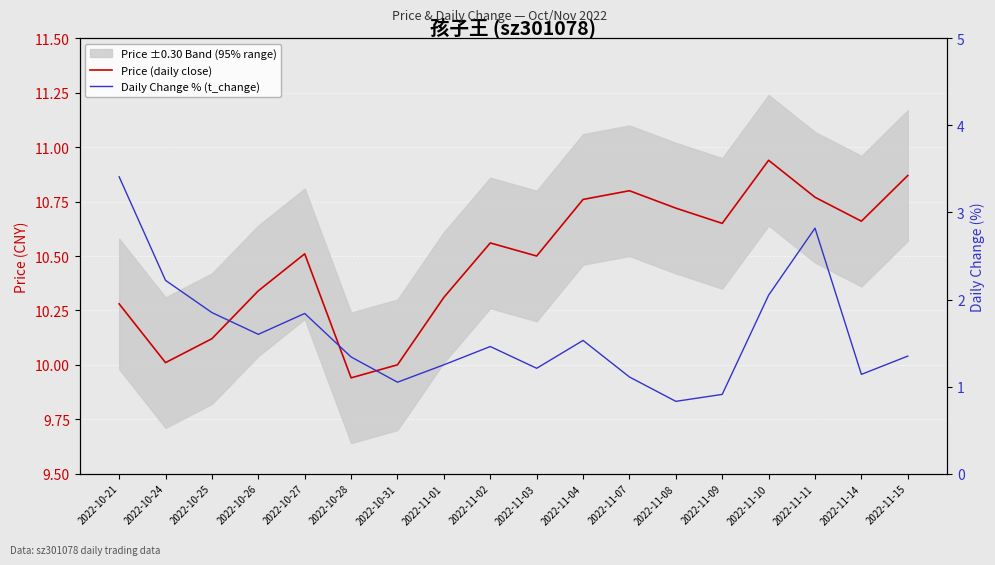

What is the label of the 1st point from the left?

2022-10-21